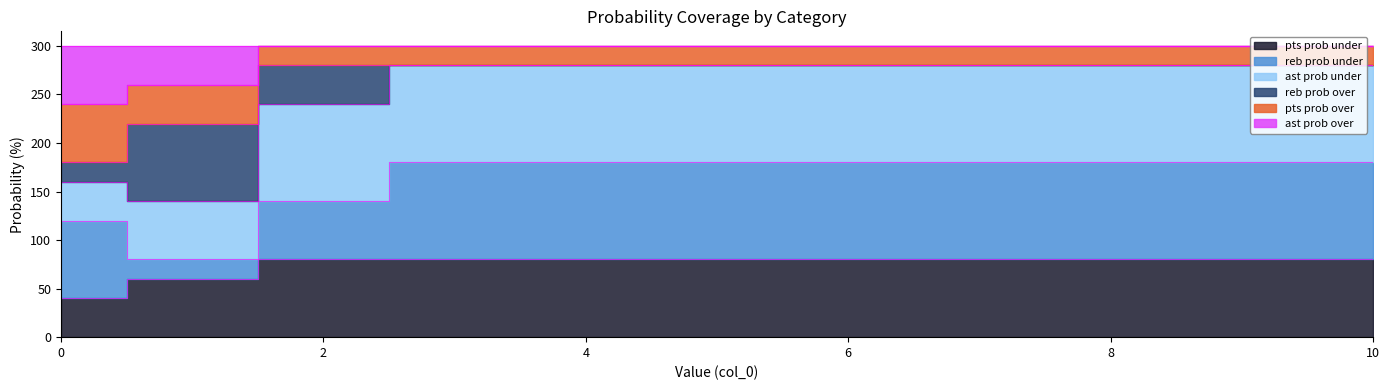

Which category has the highest value across all series?

2